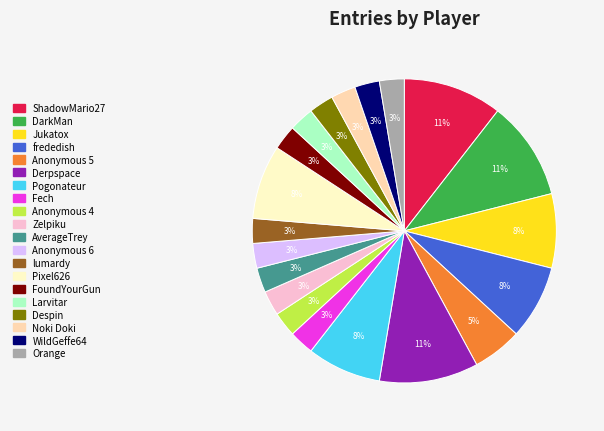

The Pogonateur slice represents 21% of the pie. True or false?

False